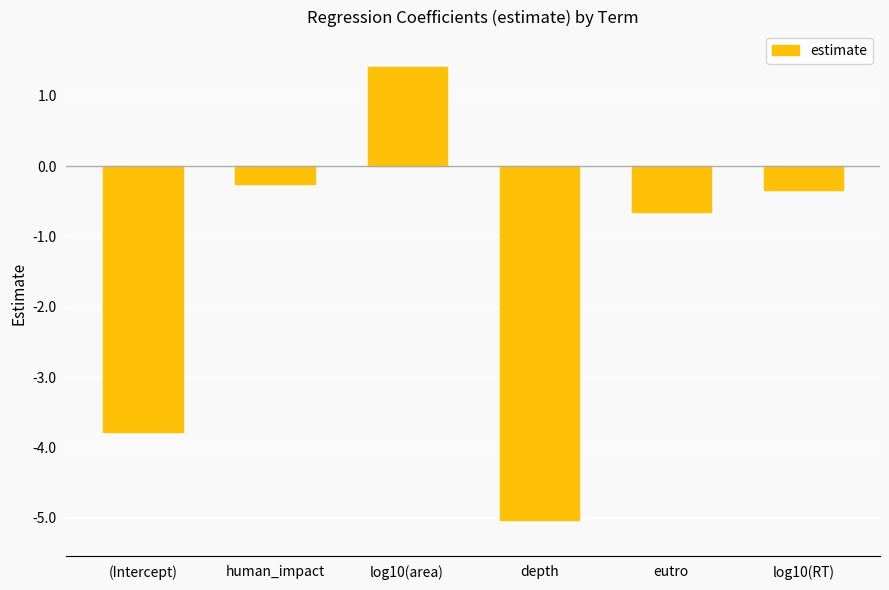

Are the bars horizontal?

No